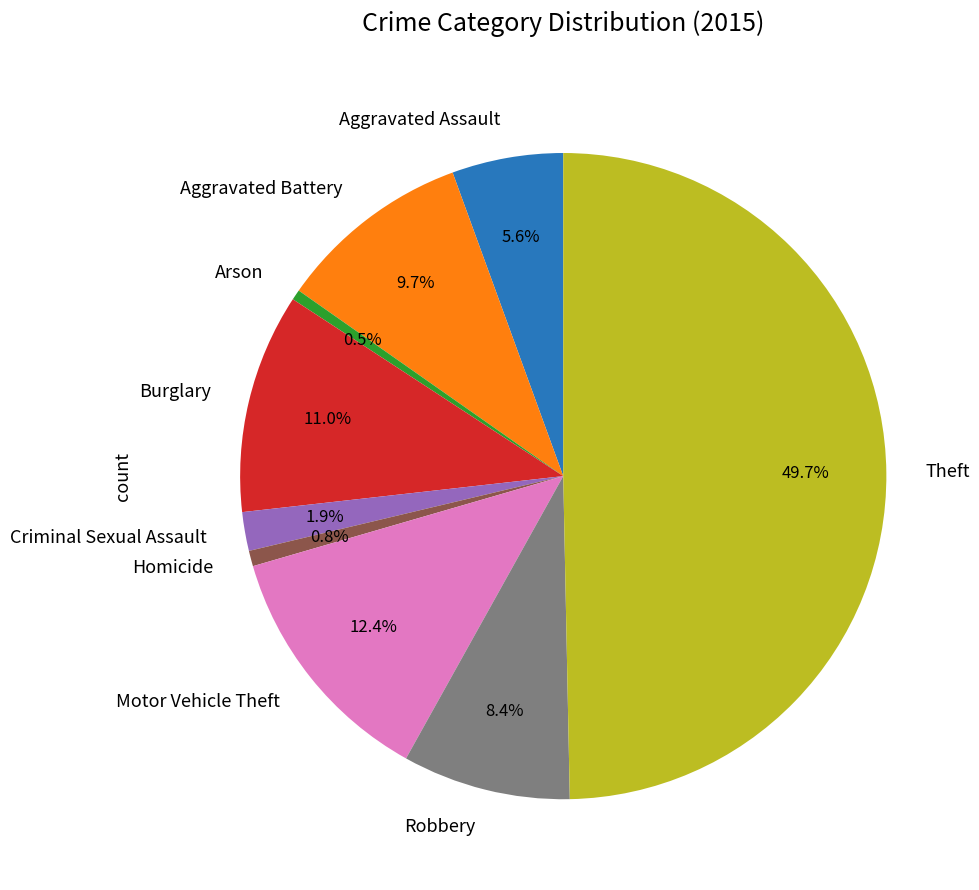

Between Aggravated Battery and Criminal Sexual Assault, which is larger?

Aggravated Battery